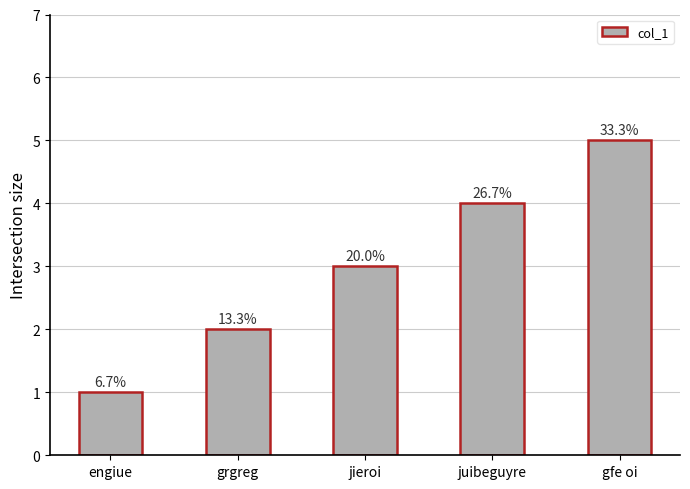

What is the difference between the values at grgreg and jieroi?

1